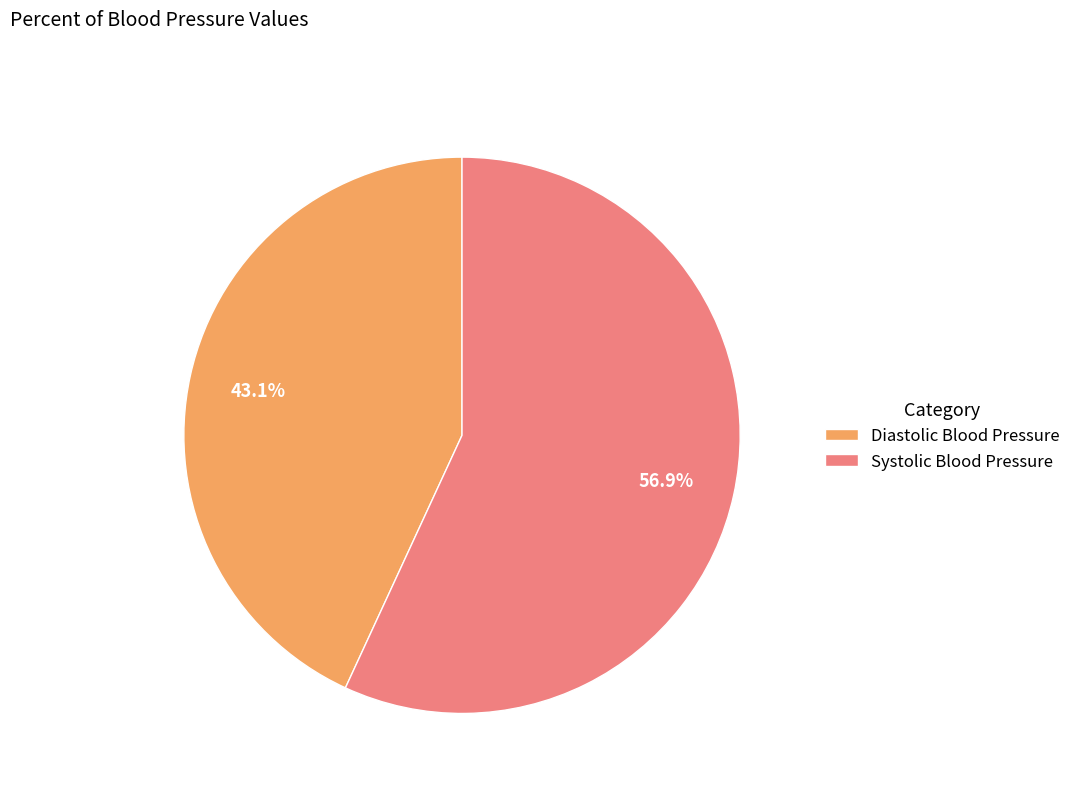

What is the ratio of the value at Systolic Blood Pressure to the value at Diastolic Blood Pressure?

1.3